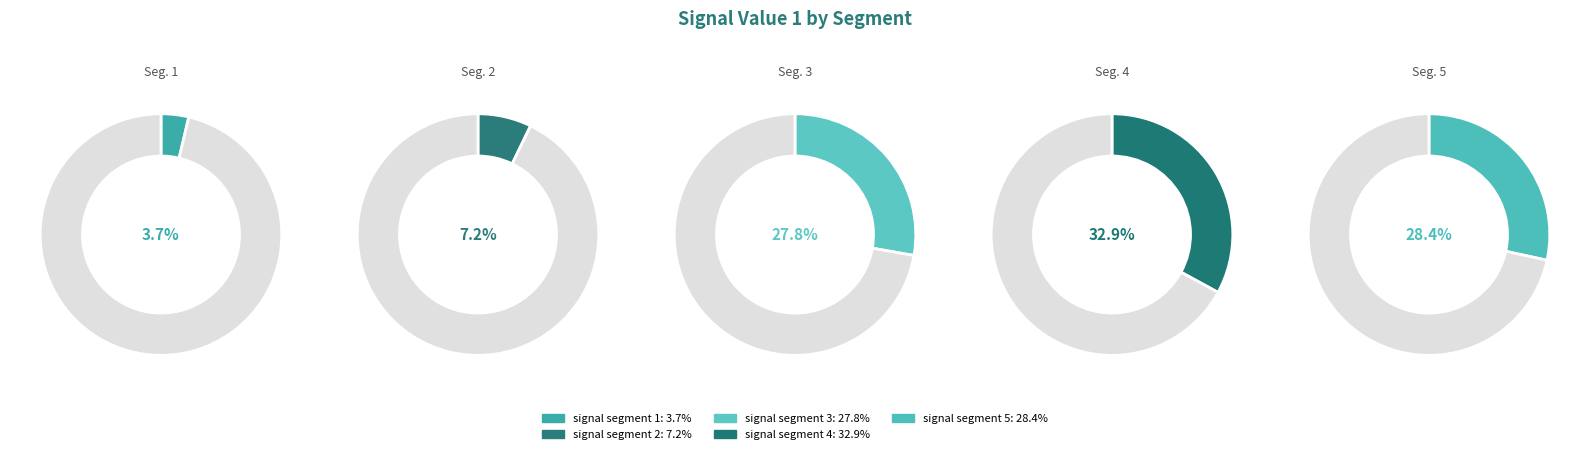

How much of the chart is everything except signal segment 2?

92.8%